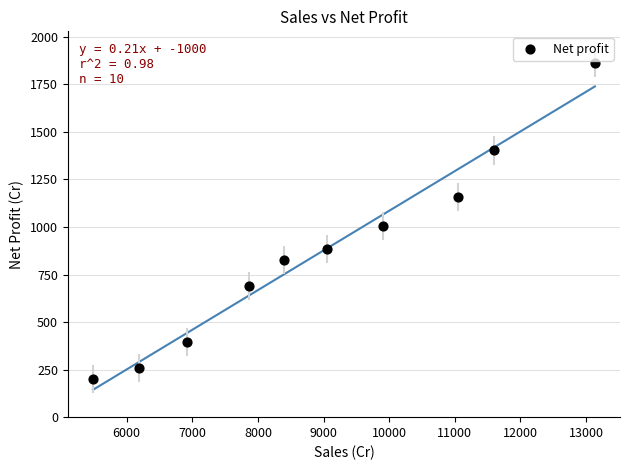

What is the range of X values (max minus min)?

7650.8